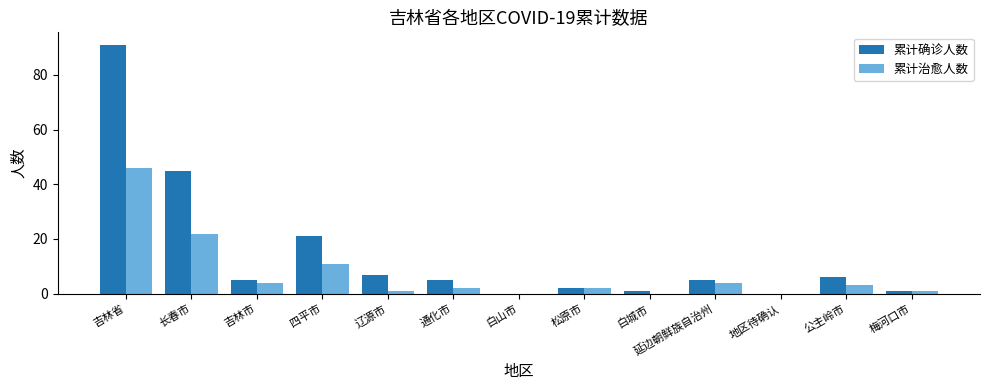

What is the average value of the 累计治愈人数 series?

7